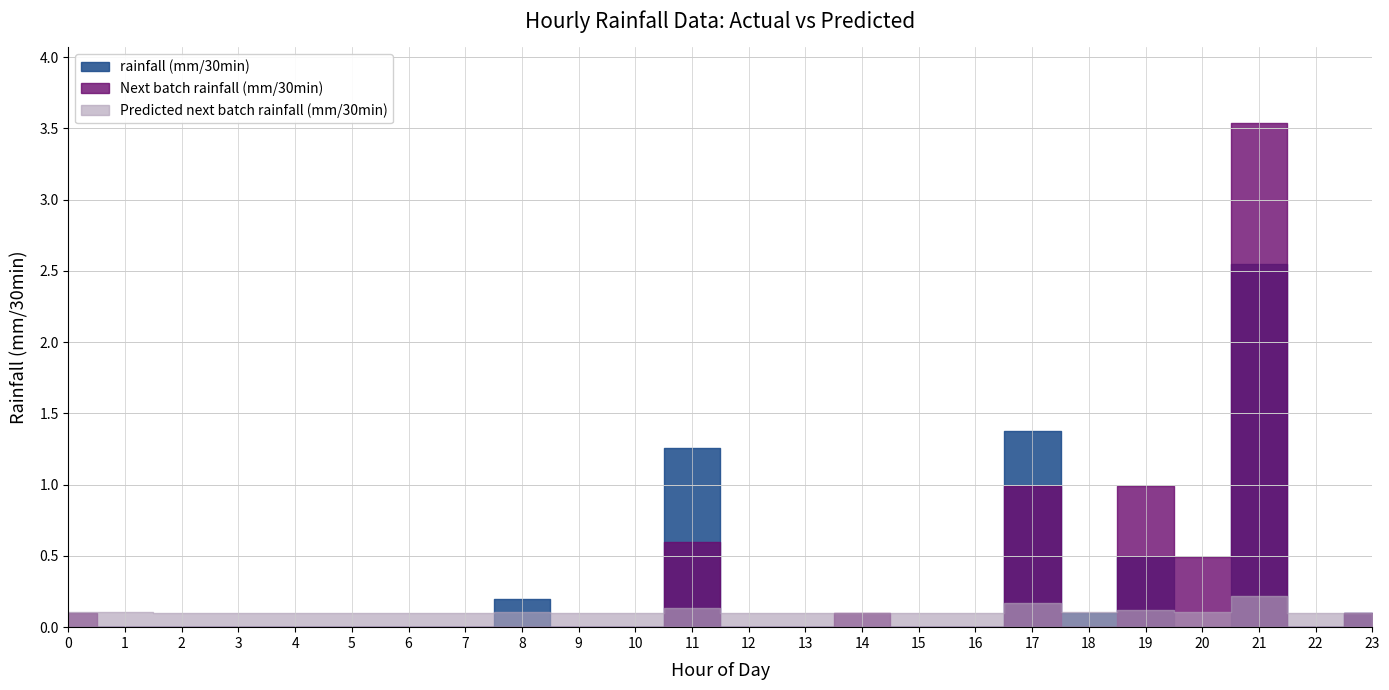

Reading right to left, extract all data points from this chart.

rainfall (mm/30min): 0.1	0.0	2.5	0.0	0.5	0.1	1.4	0.0	0.0	0.0	0.0	0.0	1.3	0.0	0.0	0.2	0.0	0.0	0.0	0.0	0.0	0.0	0.0	0.0
Next batch rainfall (mm/30min): 0.1	0.0	3.5	0.5	1.0	0.0	1.0	0.0	0.0	0.1	0.0	0.0	0.6	0.0	0.0	0.0	0.0	0.0	0.0	0.0	0.0	0.0	0.0	0.1
Predicted next batch rainfall (mm/30min): 0.1	0.1	0.2	0.1	0.1	0.1	0.2	0.1	0.1	0.1	0.1	0.1	0.1	0.1	0.1	0.1	0.1	0.1	0.1	0.1	0.1	0.1	0.1	0.1